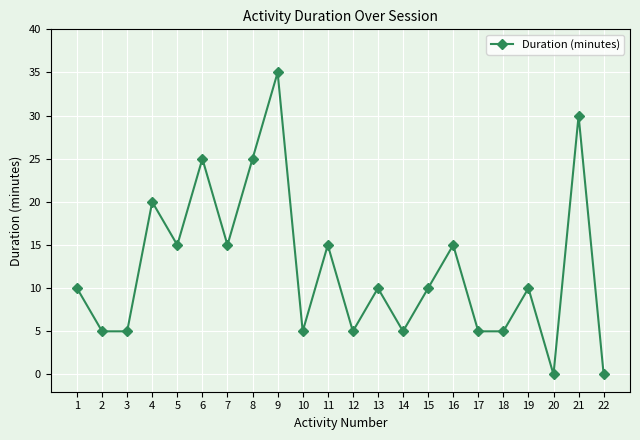

What is the value of the 21st point from the left?

30